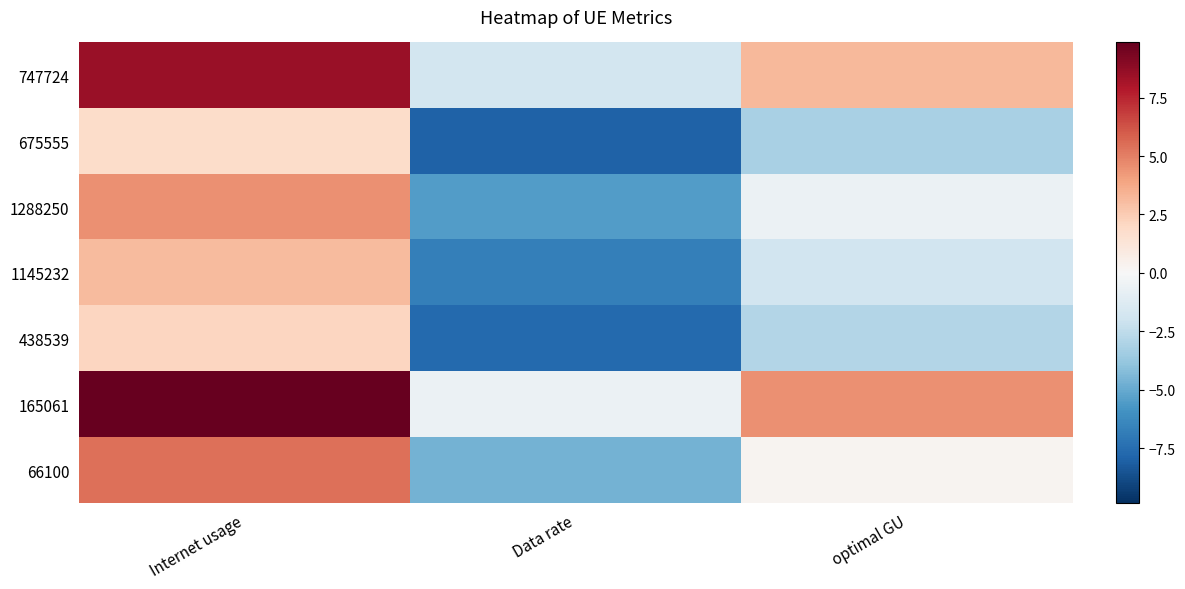

How many series are shown in this chart?

7